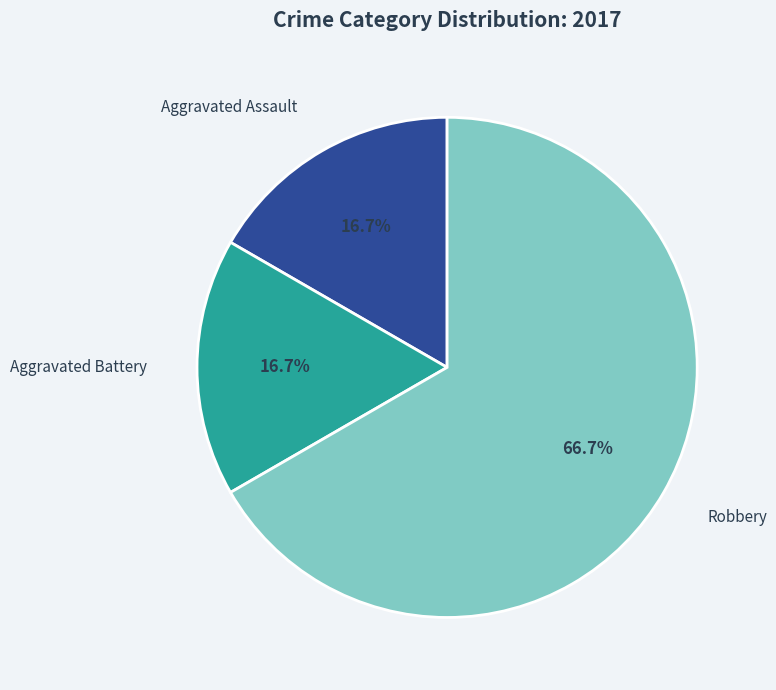

Count the number of slices in the pie.

3